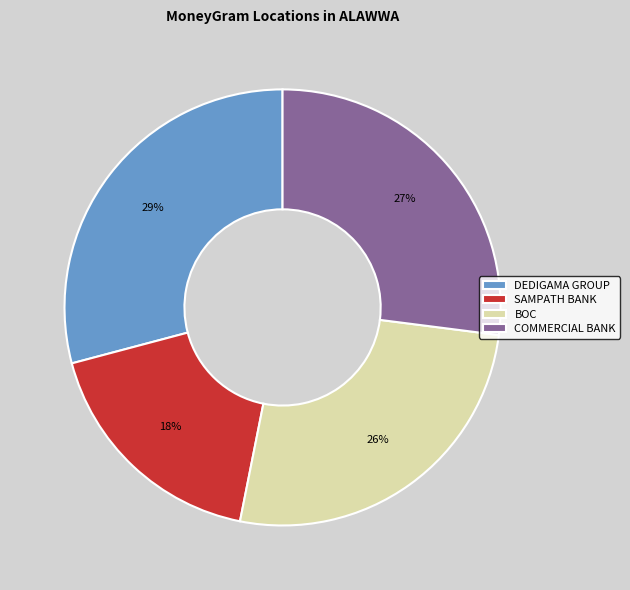

Rank the categories by value from highest to lowest.

DEDIGAMA GROUP, COMMERCIAL BANK, BOC, SAMPATH BANK